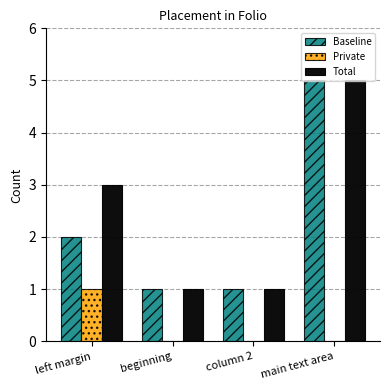

Which series changed the most between left margin and beginning?

Total